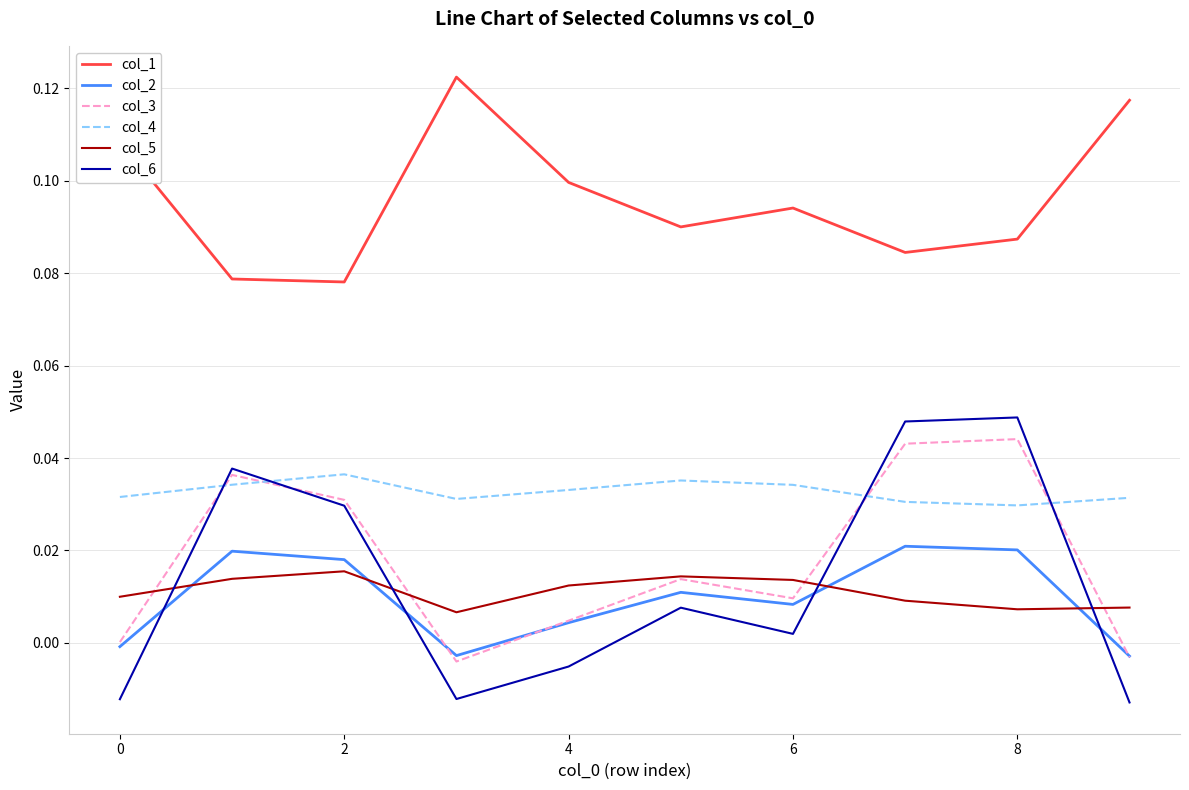

Which series has the largest range (max minus min)?

col_6